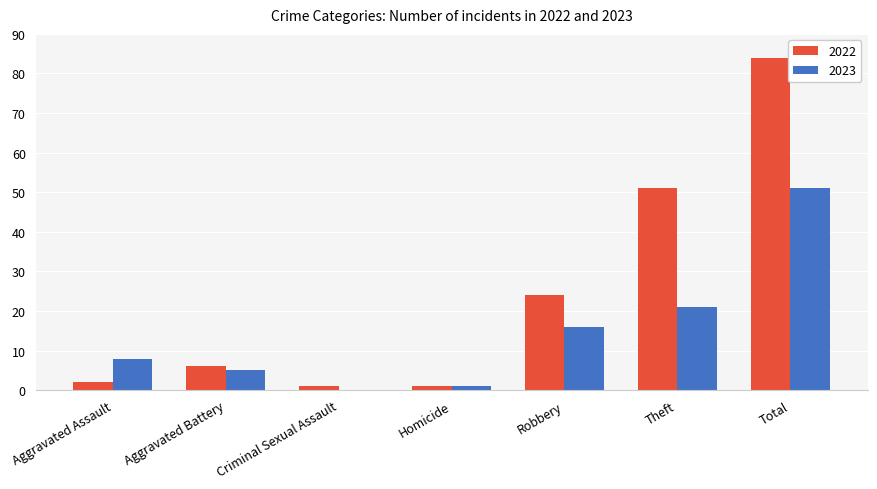

Reading left to right, list all the values displayed in this chart.

2022: Aggravated Assault=2	Aggravated Battery=6	Criminal Sexual Assault=1	Homicide=1	Robbery=24	Theft=51	Total=84
2023: Aggravated Assault=8	Aggravated Battery=5	Criminal Sexual Assault=0	Homicide=1	Robbery=16	Theft=21	Total=51